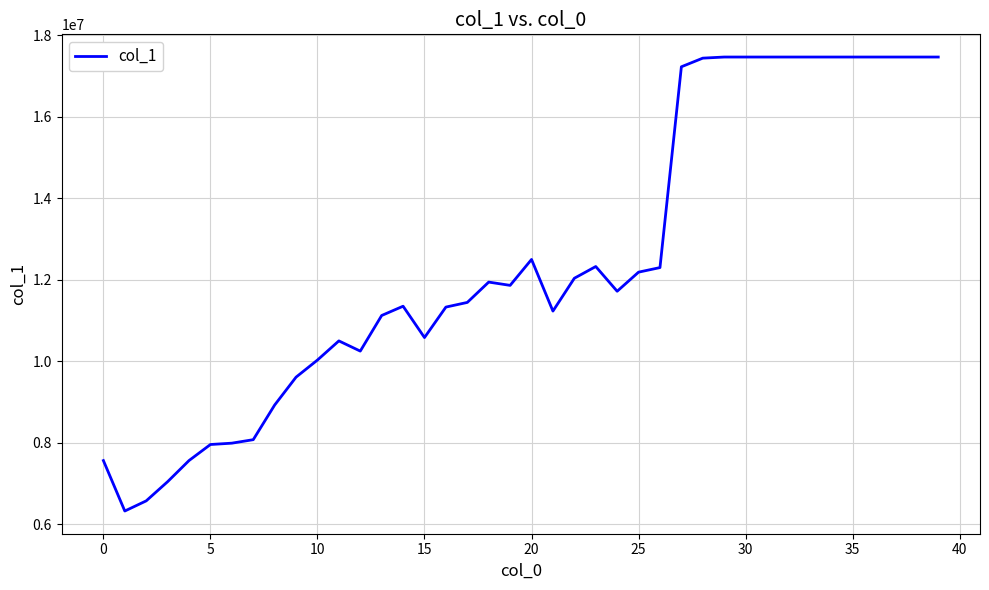

True or false: the data has more than 1 interior local peaks.

True